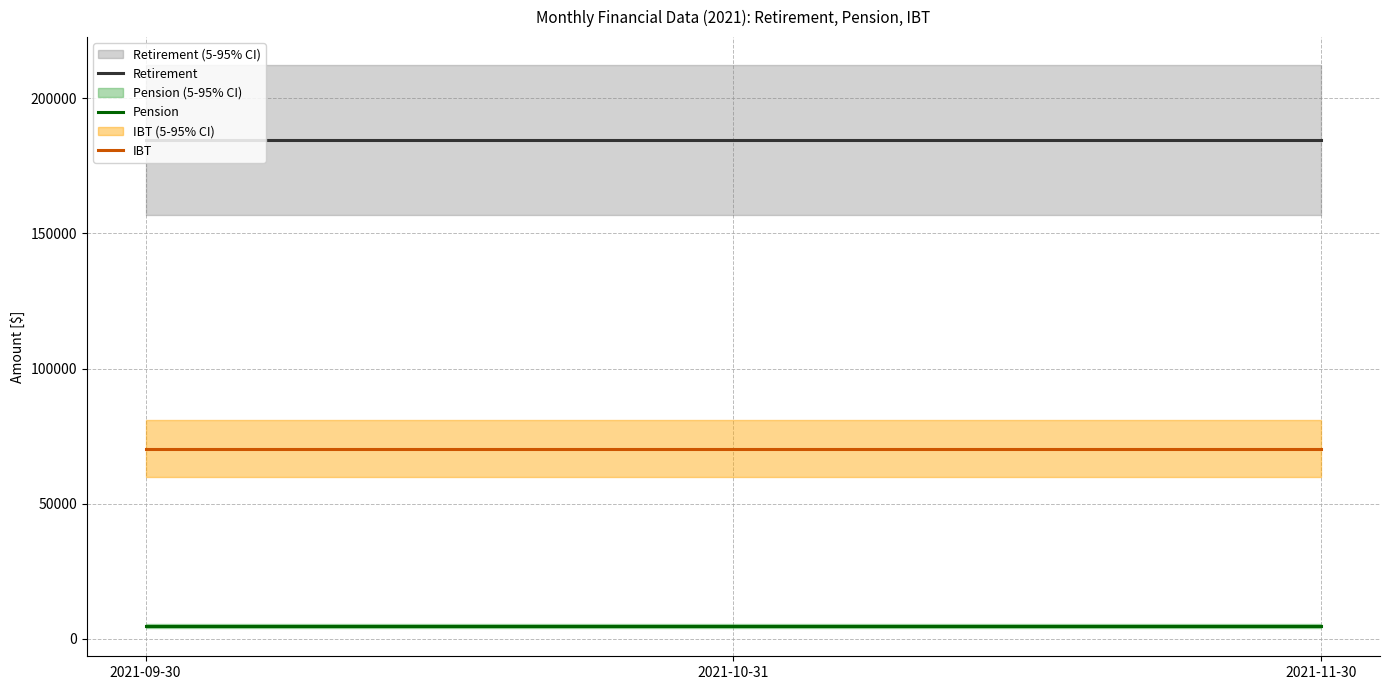

Is the value of Pension at 2021-11-30 greater than the value of Retirement at 2021-11-30?

No